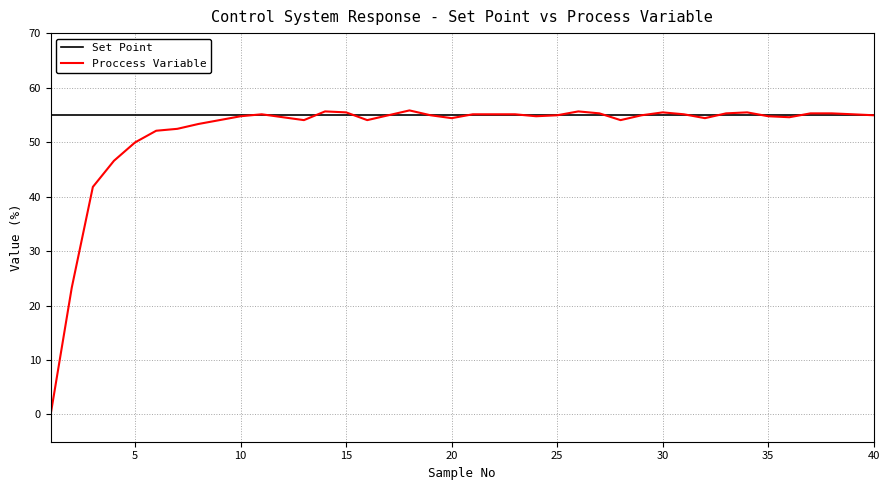

Which series has the largest range (max minus min)?

Proccess Variable